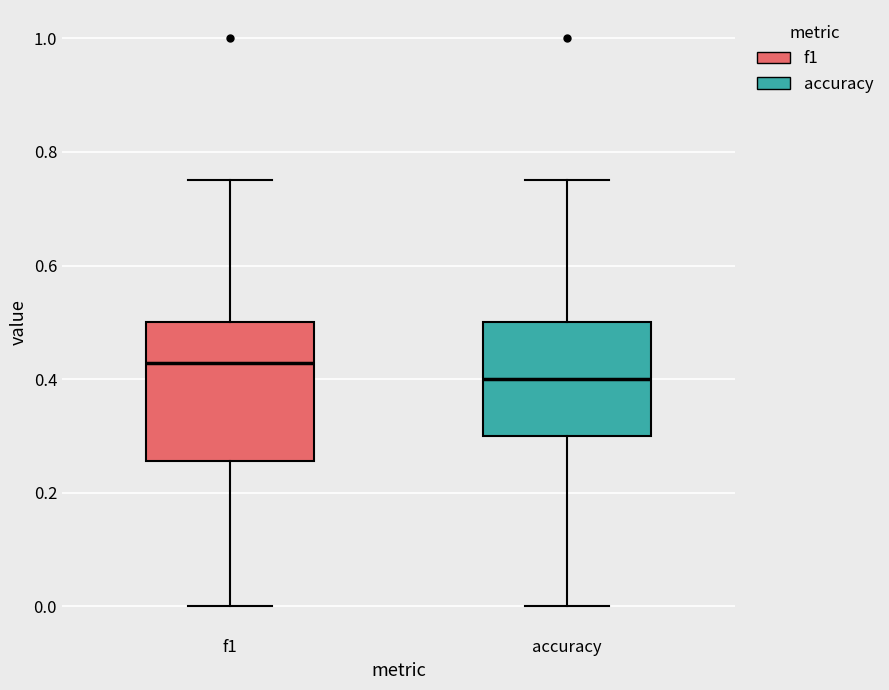

Which box has the lowest median line?

accuracy